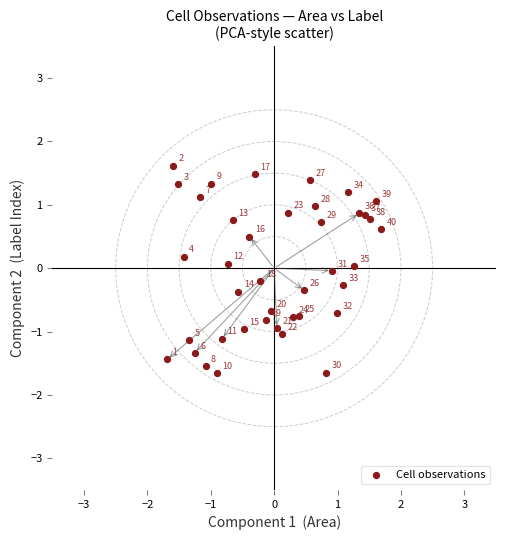

What is the range of X values (max minus min)?

3.4